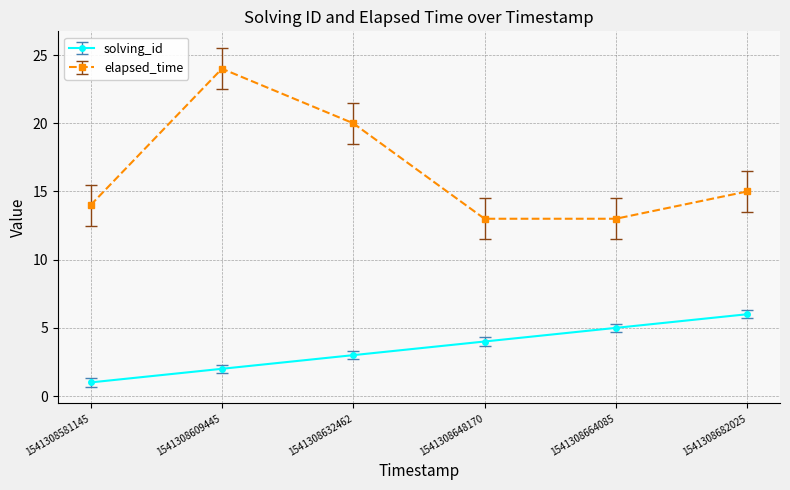

Is the value of solving_id at 1541308682025 greater than the value of elapsed_time at 1541308682025?

No